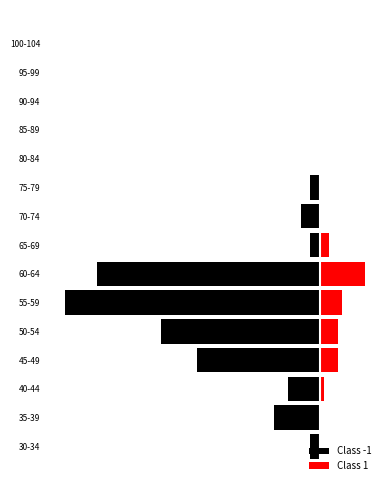

Reading left to right, what are all the values shown in this chart?

Class -1: -2	-10	-7	-27	-35	-56	-49	-2	-4	-2	0	0	0	0	0
Class 1: 0	0	1	4	4	5	10	2	0	0	0	0	0	0	0